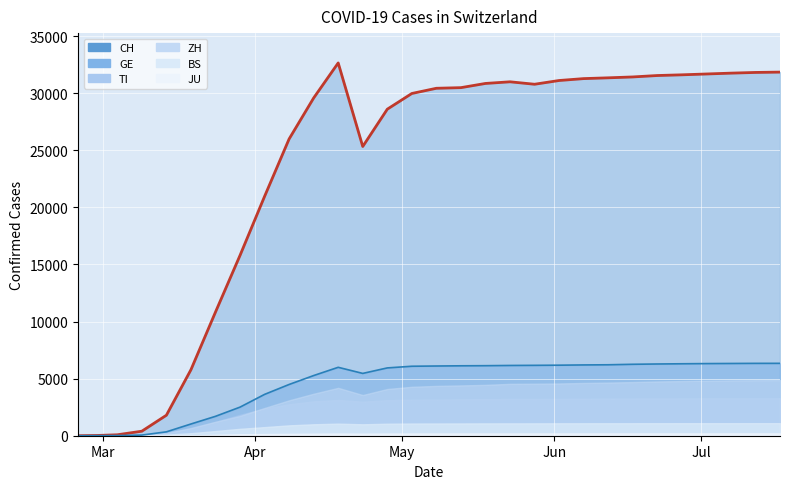

How many values in the TI series are below 3166?

15